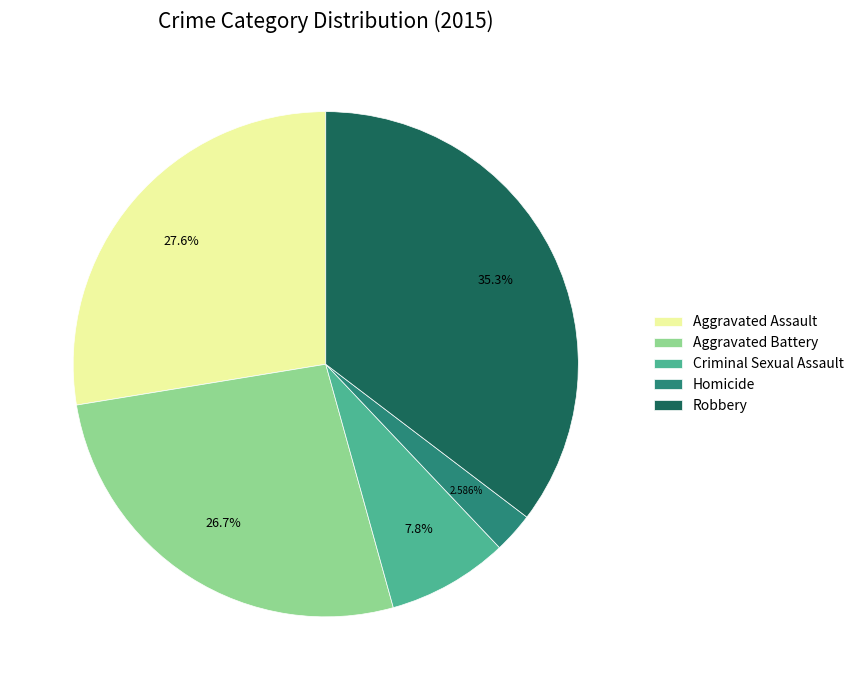

What is the ratio of the value at Criminal Sexual Assault to the value at Aggravated Battery?

0.3